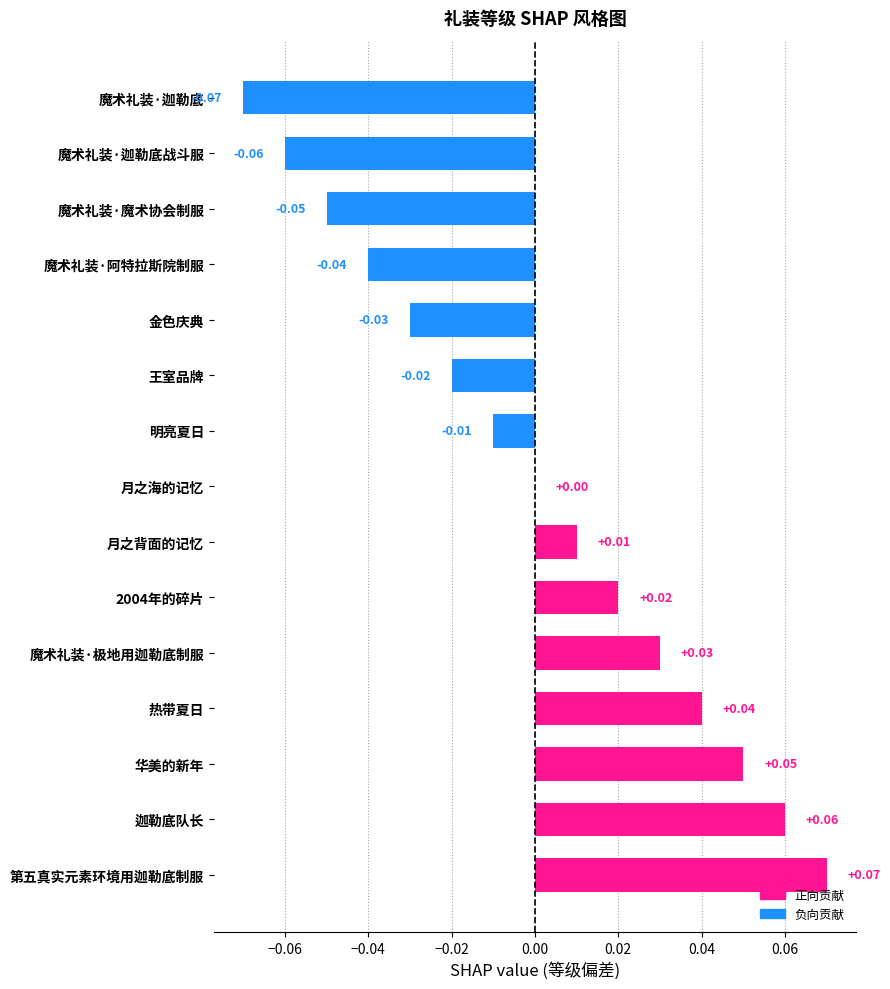

At which label is the value closest to 0?

月之海的记忆